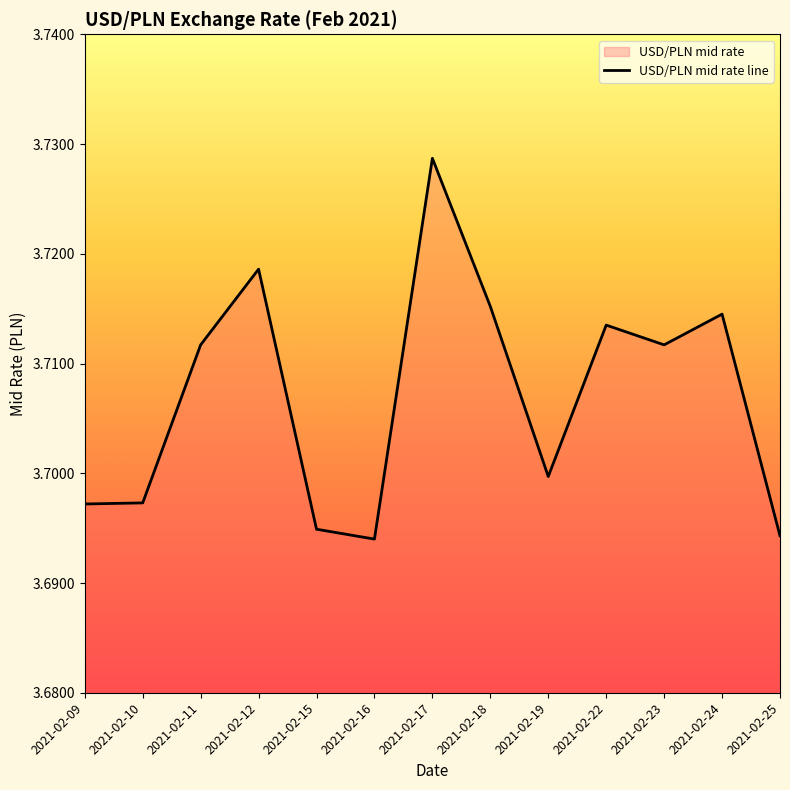

Between 2021-02-10 and 2021-02-16, which is larger?

2021-02-10